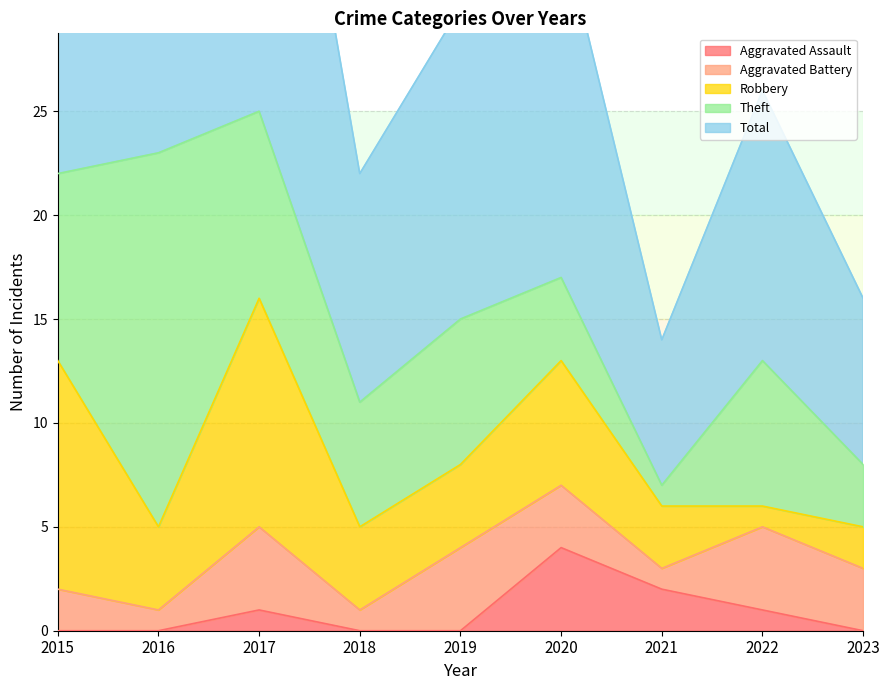

Rank the series at 2021 from lowest to highest value.

Aggravated Battery, Theft, Aggravated Assault, Robbery, Total